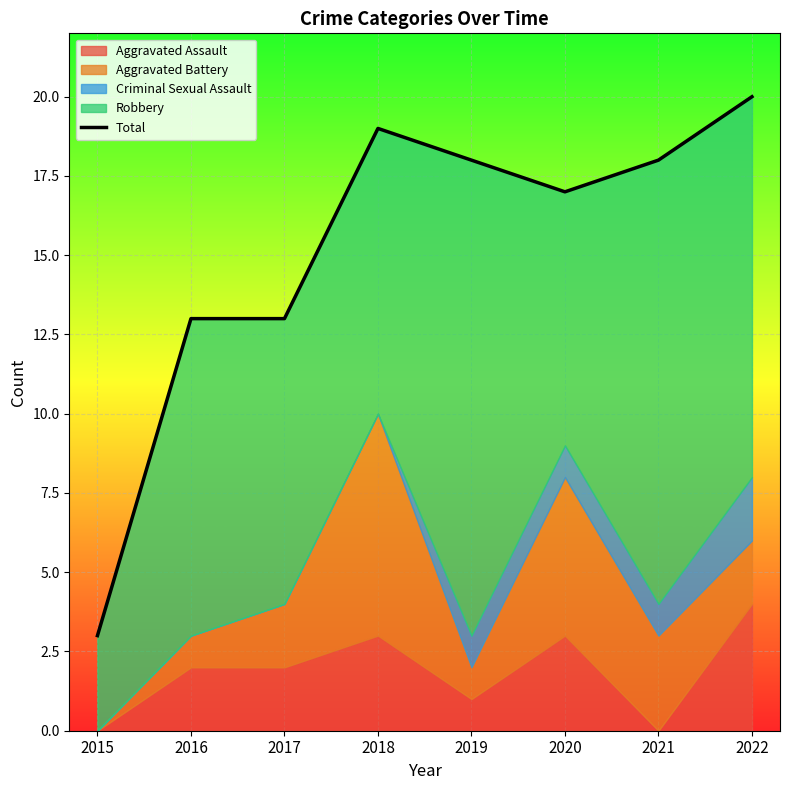

What is the value of the 3rd point from the left?

13